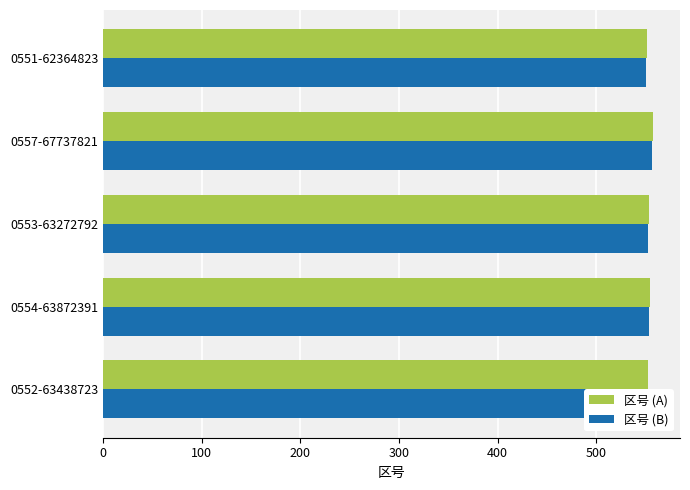

The 区号 (A) series shows 865 at 0553-63272792. True or false?

False